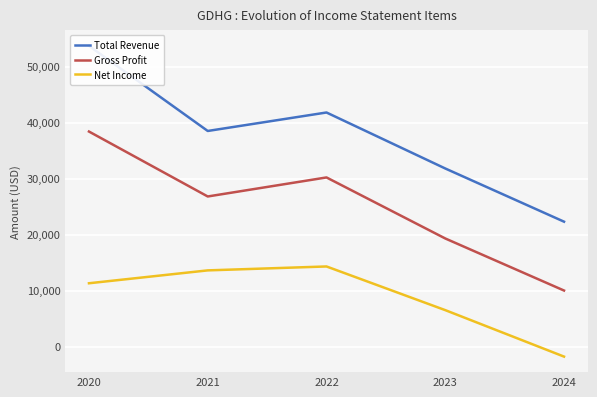

True or false: Total Revenue and Gross Profit intersect in this chart.

False